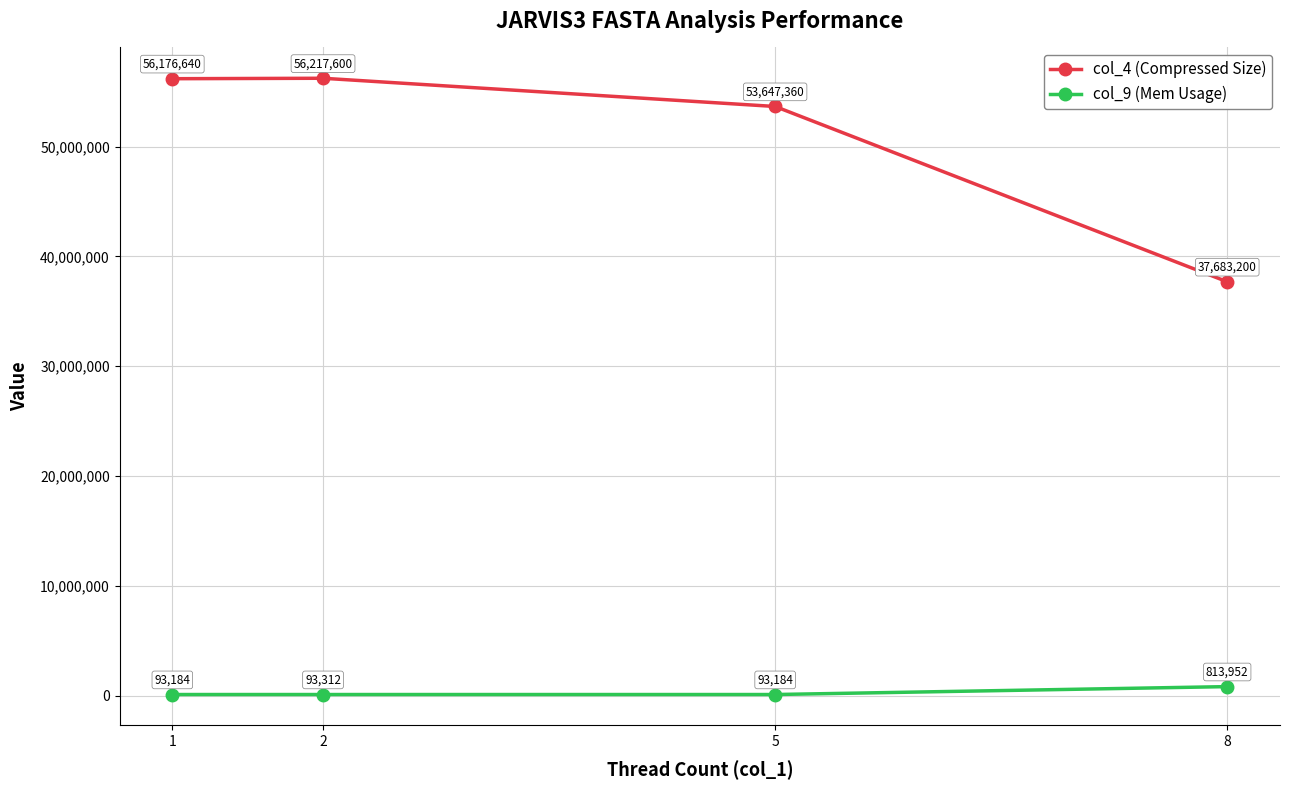

At which label is col_4 (Compressed Size) closest to 46950400?

5